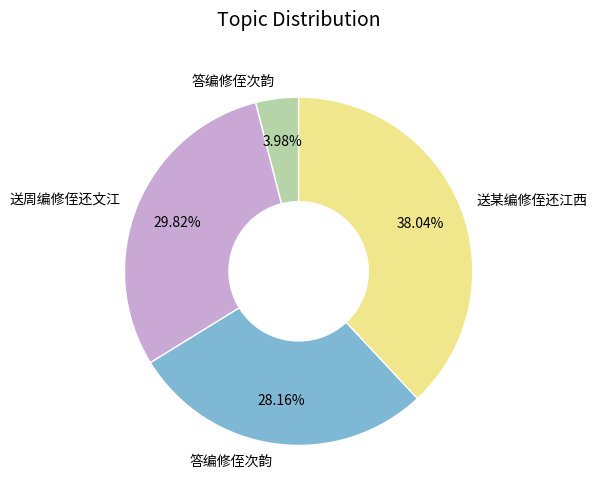

Does any single category account for the majority?

No